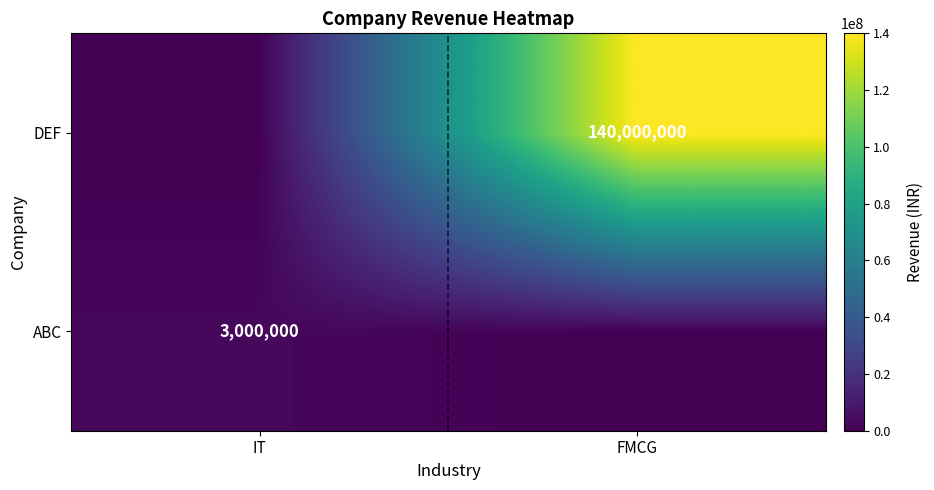

Is the value of DEF at FMCG greater than the value of ABC at IT?

Yes